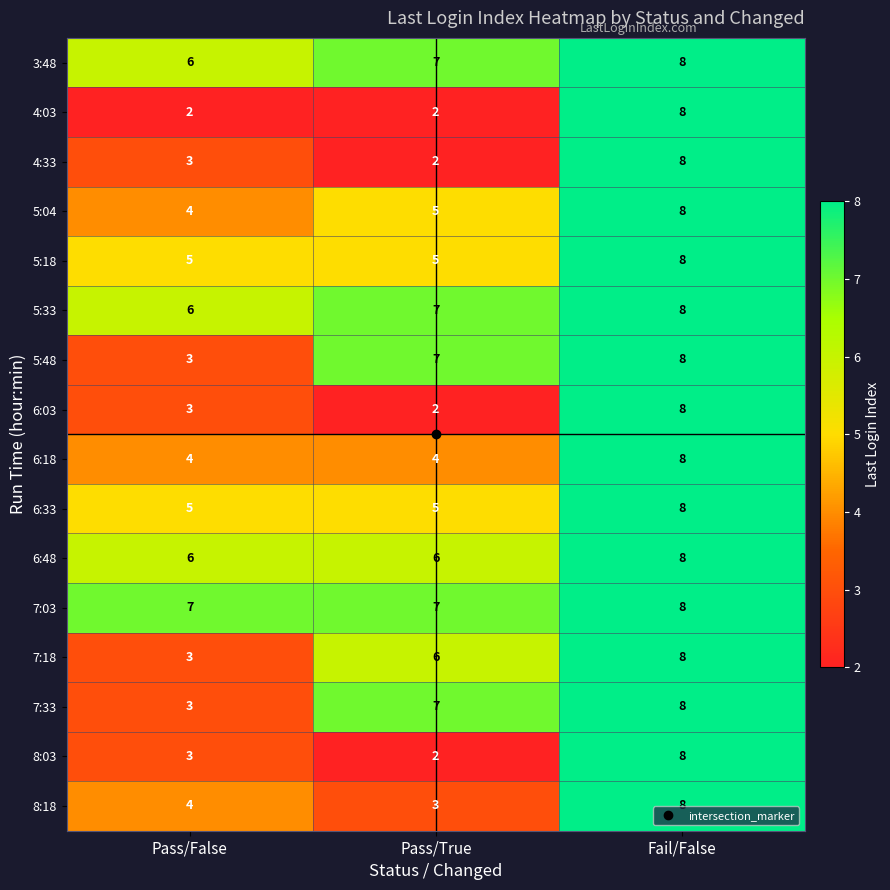

Is the value of 5:04 at Pass/True greater than the value of 4:33 at Pass/False?

Yes